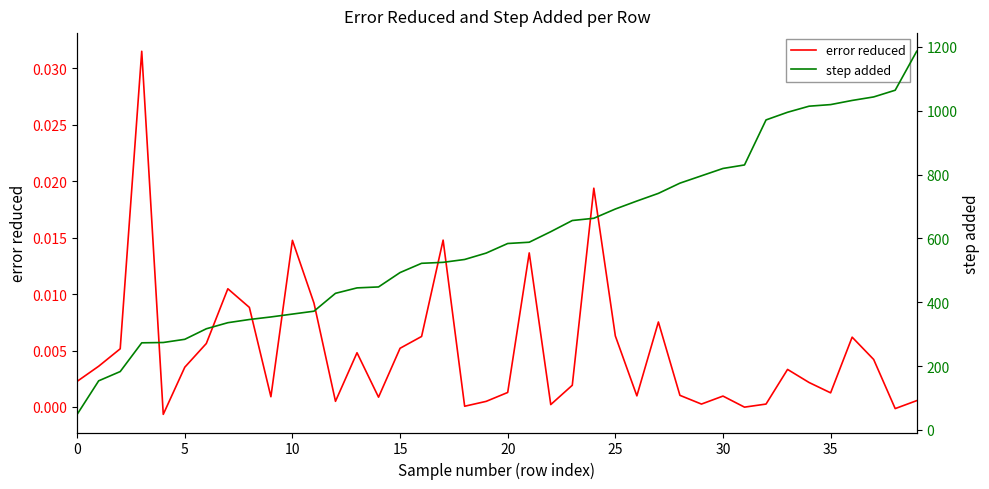

The step added series shows 692.0 at 25. True or false?

True